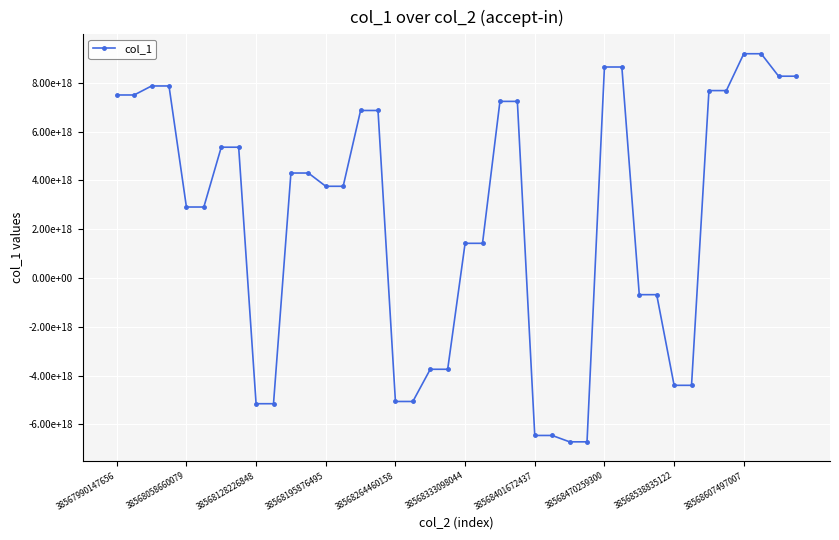

Does the chart have visible grid lines?

Yes